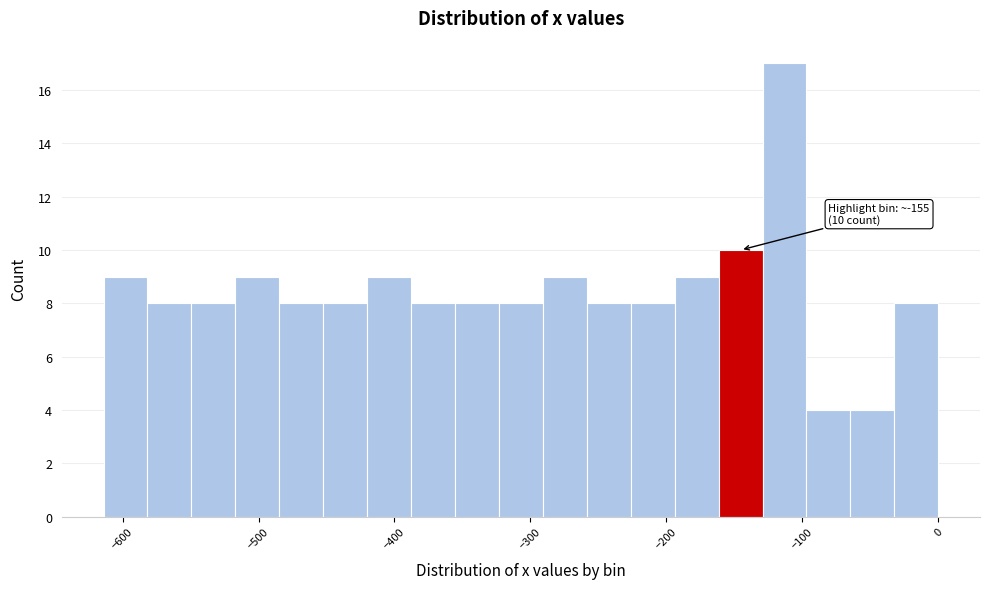

Around what value on the x-axis is the tallest bar? Give the approximate position of its centre, as read against the axis.

-110